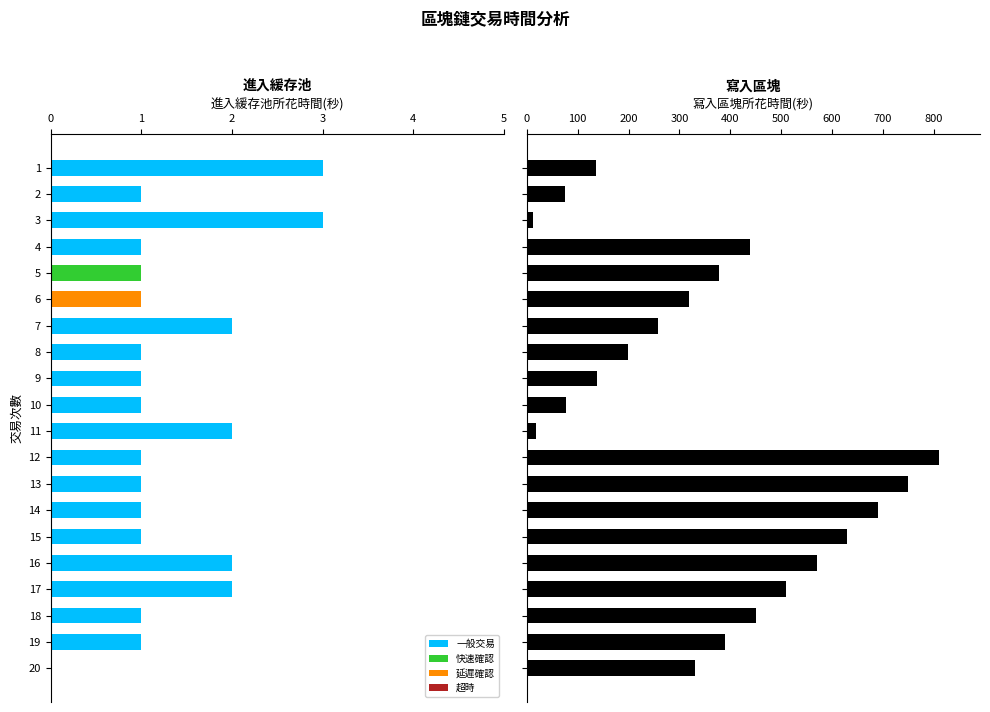

True or false: 進入緩存池所花時間(秒) has a value of 2 at 13.

False